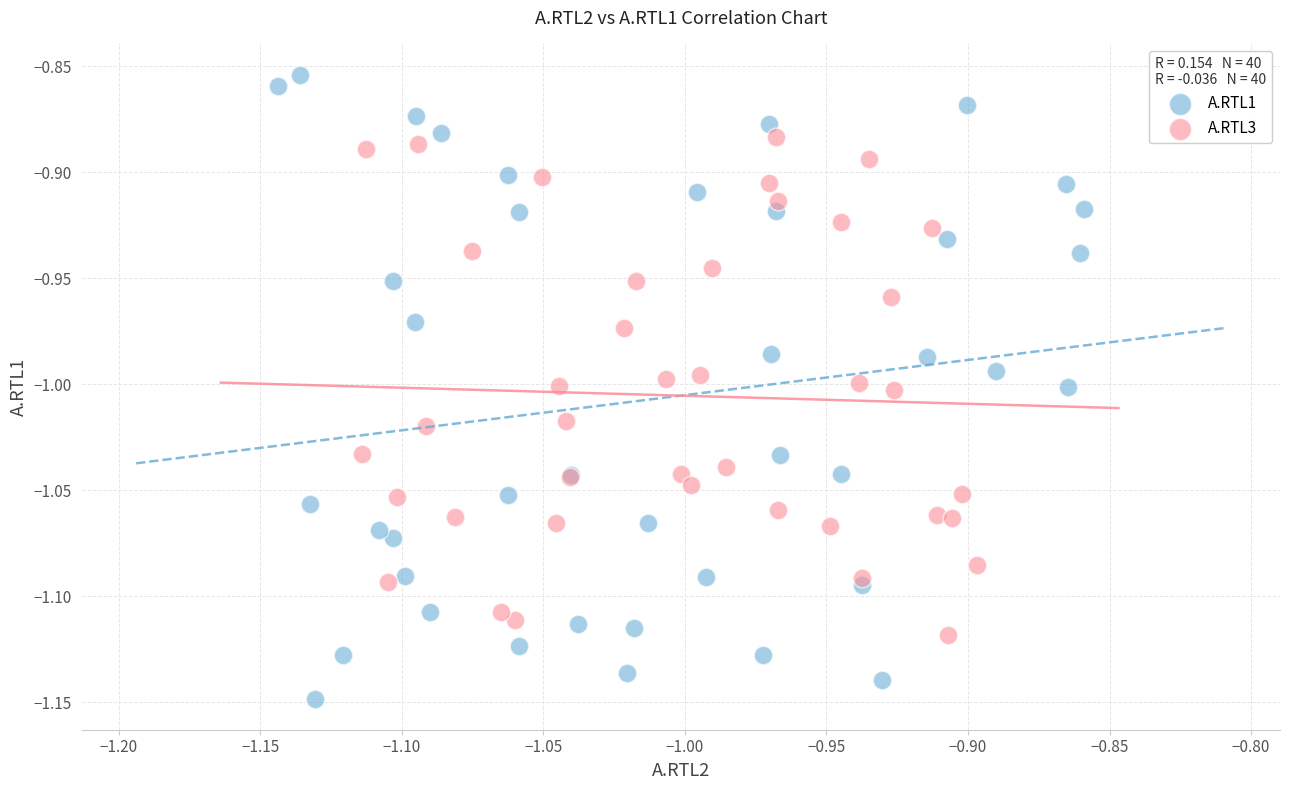

Which series has the largest Y range (max minus min)?

A.RTL1